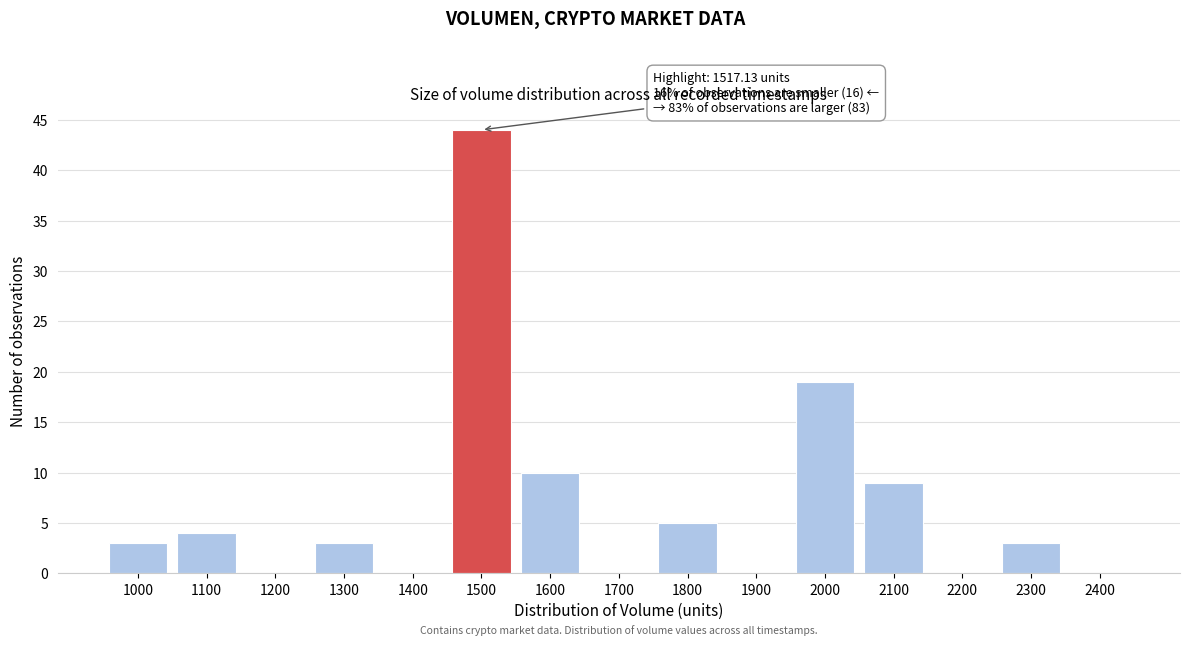

Reading left to right, what are all the values shown in this chart?

1000=3	1100=4	1200=0	1300=3	1400=0	1500=44	1600=10	1700=0	1800=5	1900=0	2000=19	2100=9	2200=0	2300=3	2400=0